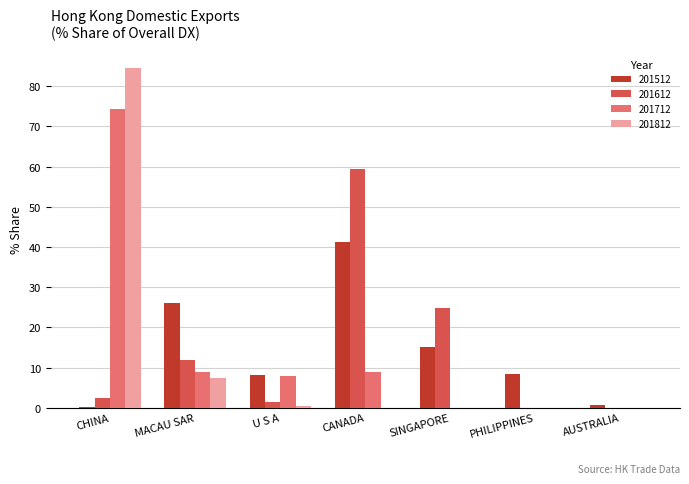

Read the 201512 value at PHILIPPINES.

8.4